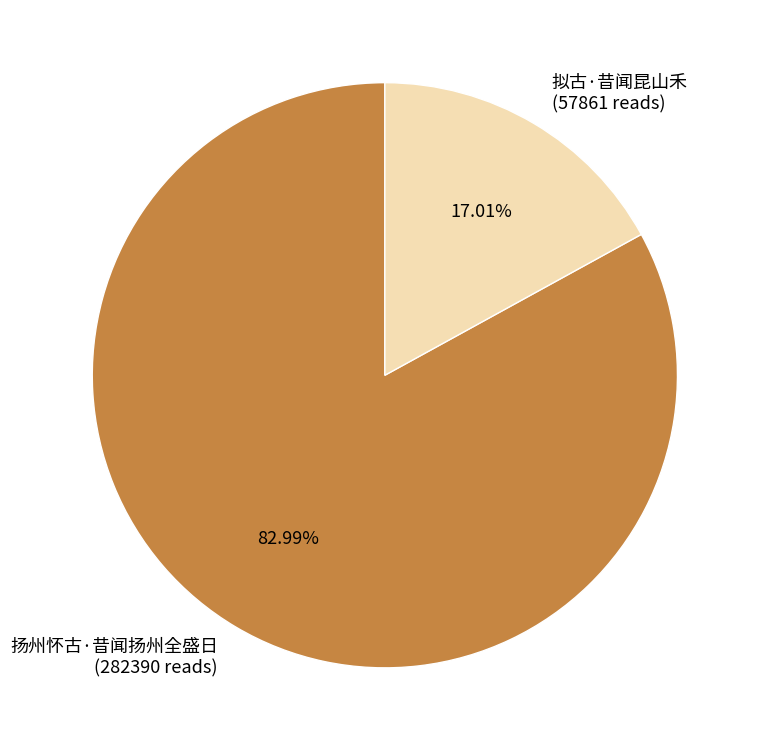

What percentage do 扬州怀古·昔闻扬州全盛日 and 拟古·昔闻昆山禾 together represent?

100.0%